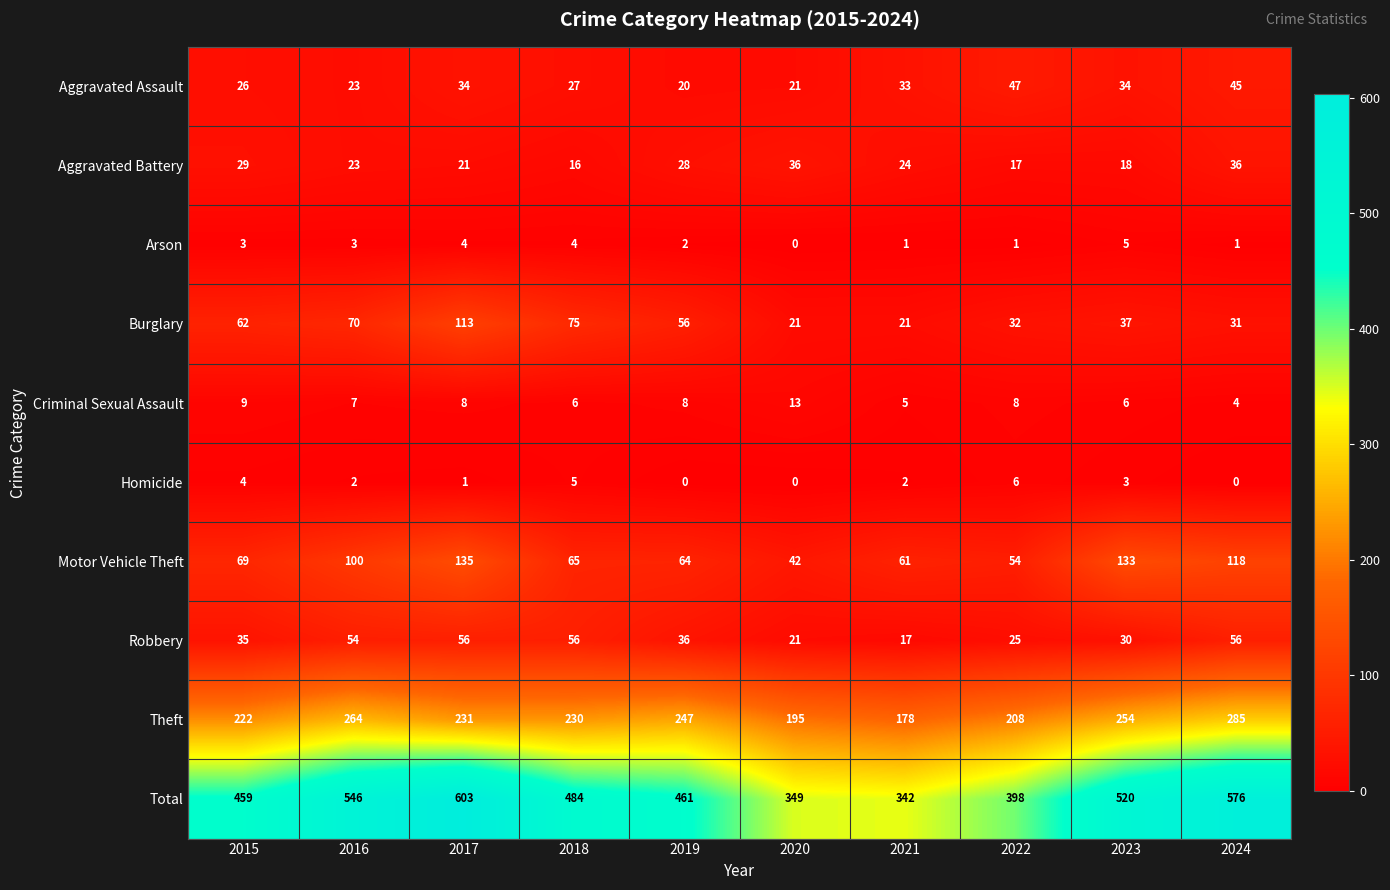

Which category has the highest value across all series?

2017